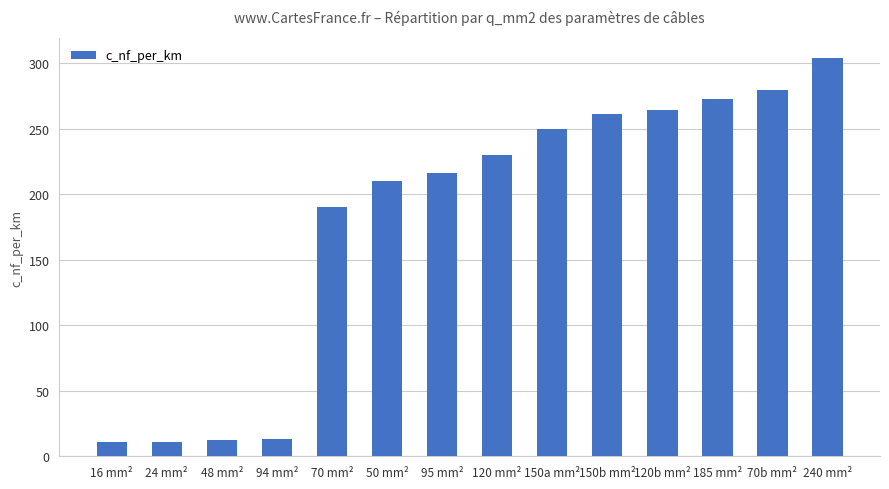

What is the sum of the values at 120 mm² and 120b mm²?

494.0